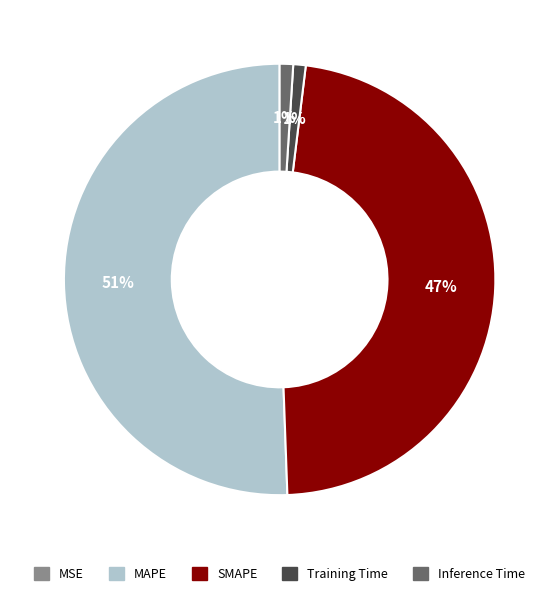

Is there a majority slice in this chart?

Yes